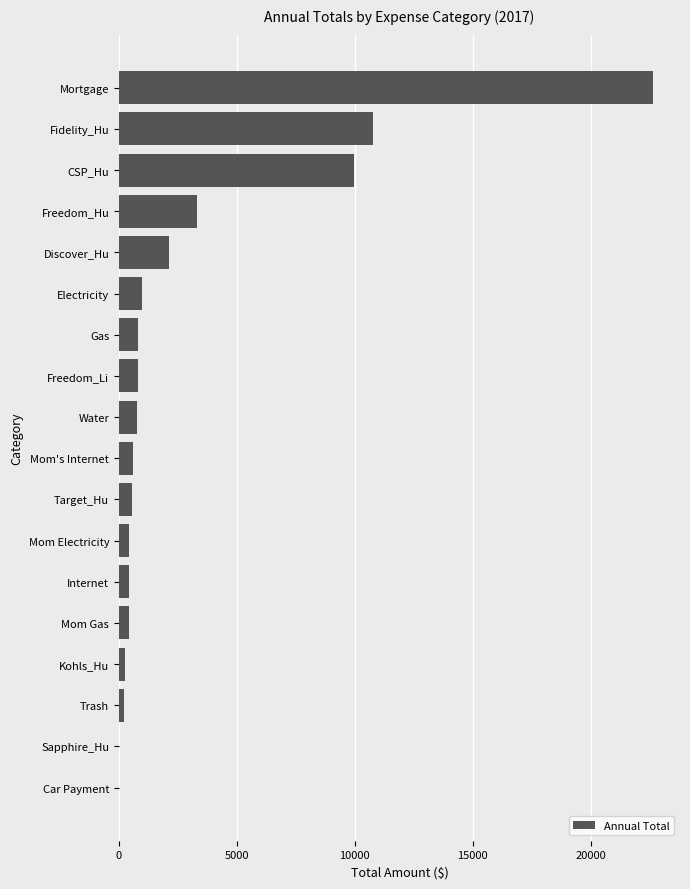

Where is the data nearest to the value 11325?

Fidelity_Hu